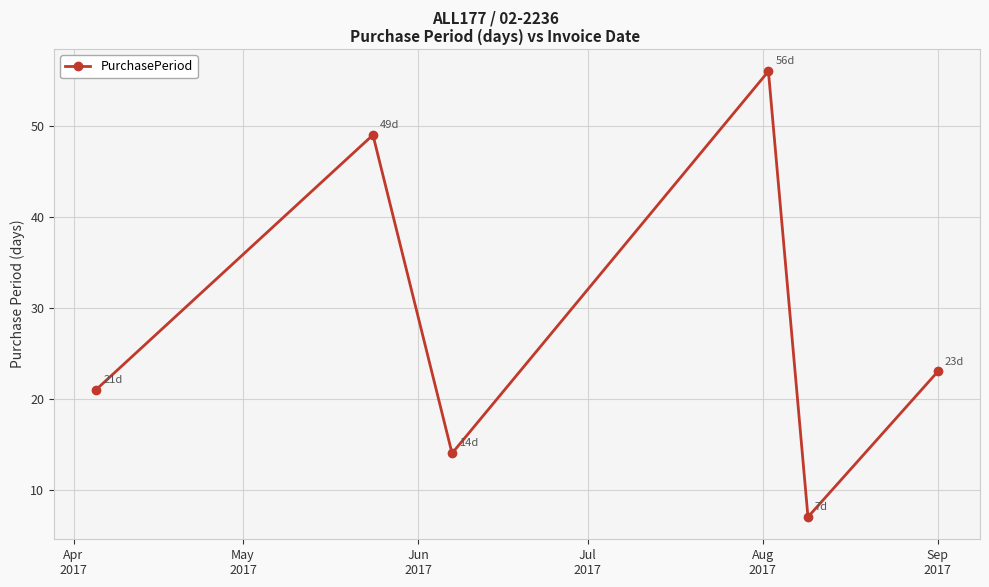

What is the smallest value displayed?

7